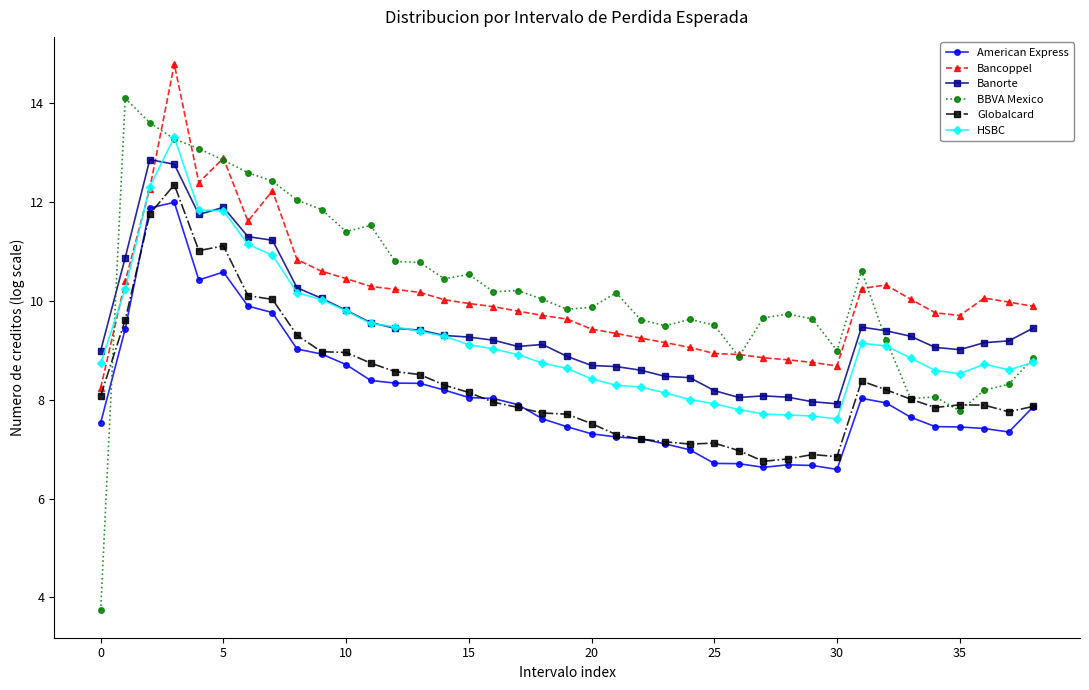

The Banorte series shows 4.1 at 14. True or false?

False